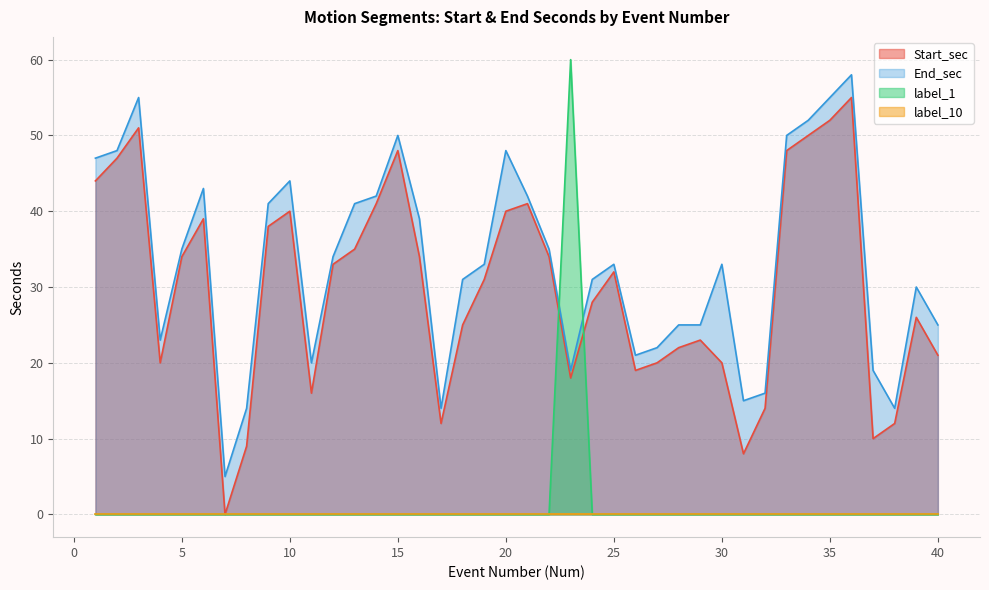

Is it true that Start_sec equals 55 at 5?

False